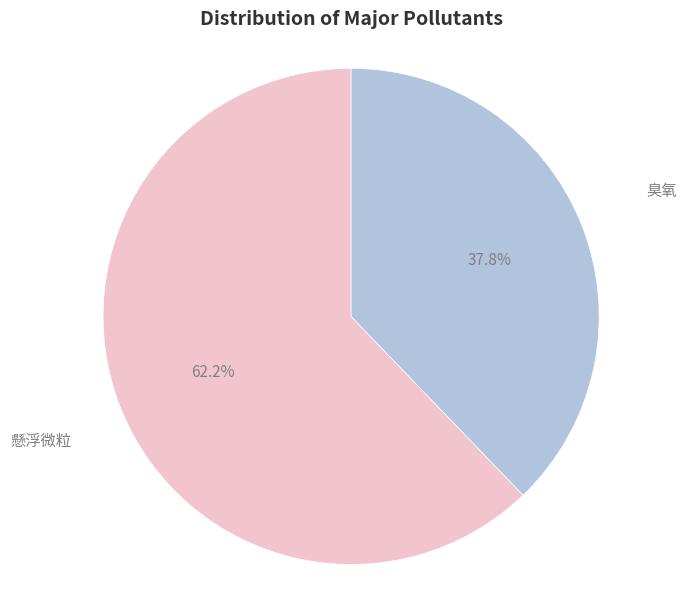

Is there any slice that represents more than half of the pie?

Yes